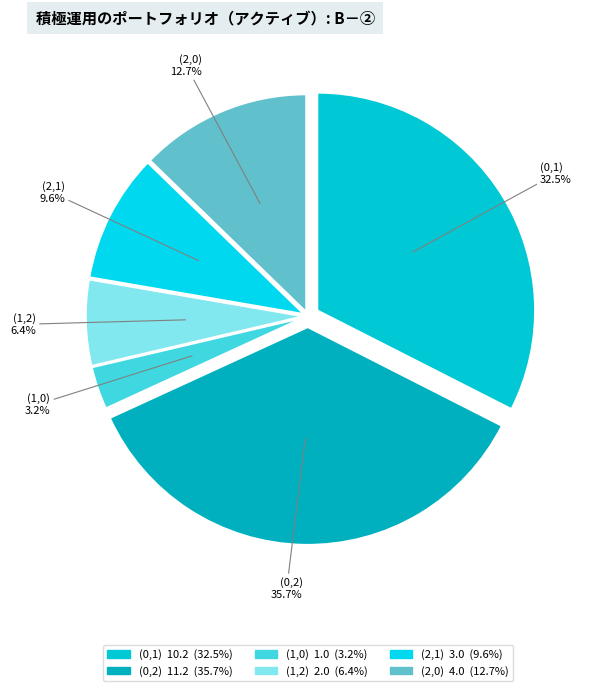

Which category has the biggest portion of the pie?

(0,2)